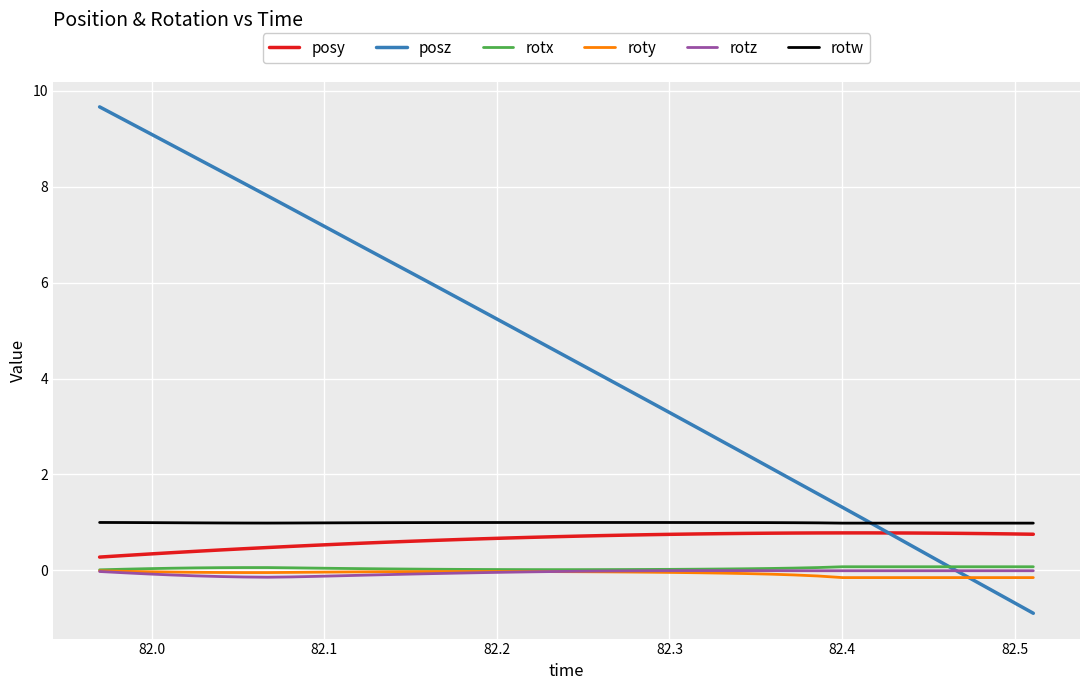

True or false: roty and posy cross at least once.

False